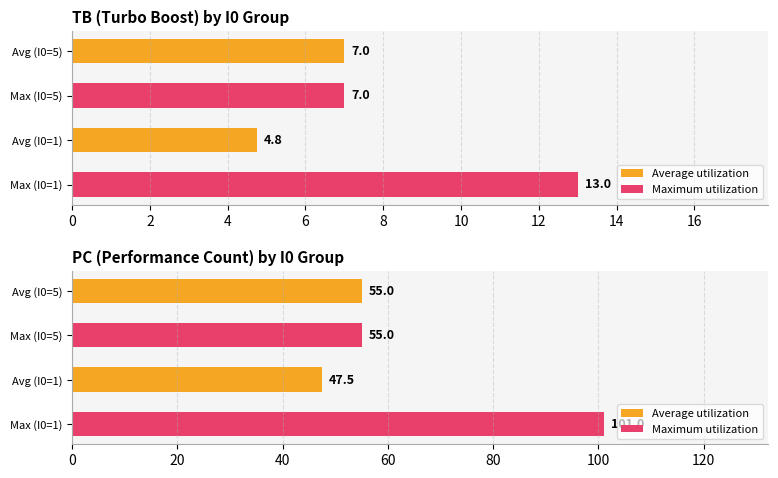

What is the sum of the Maximum utilization values at Max (I0=5) and Max (I0=1)?

156.0